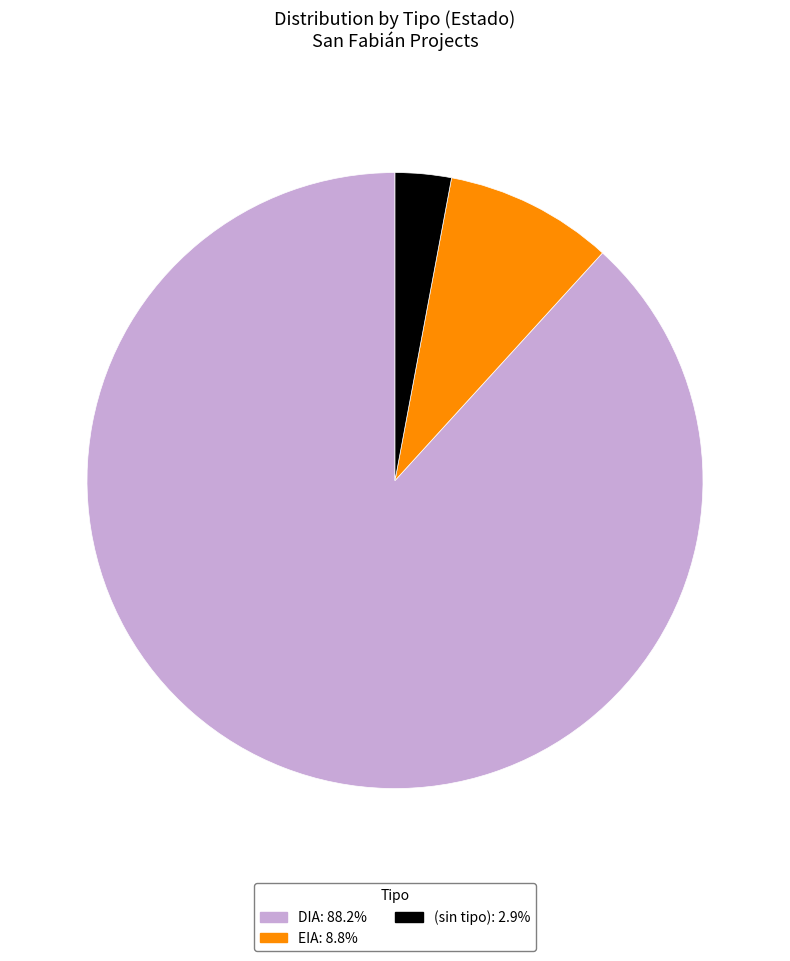

Do DIA: 88.2% and (sin tipo): 2.9% together represent more than half of the pie?

Yes